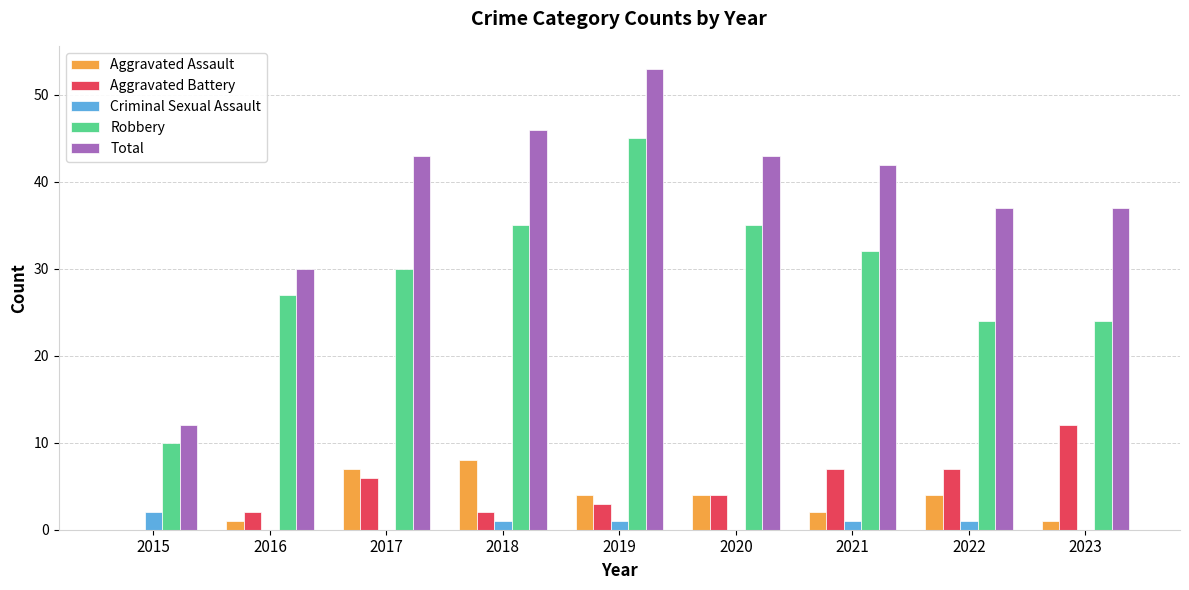

The Aggravated Battery series shows 3 at 2019. True or false?

True